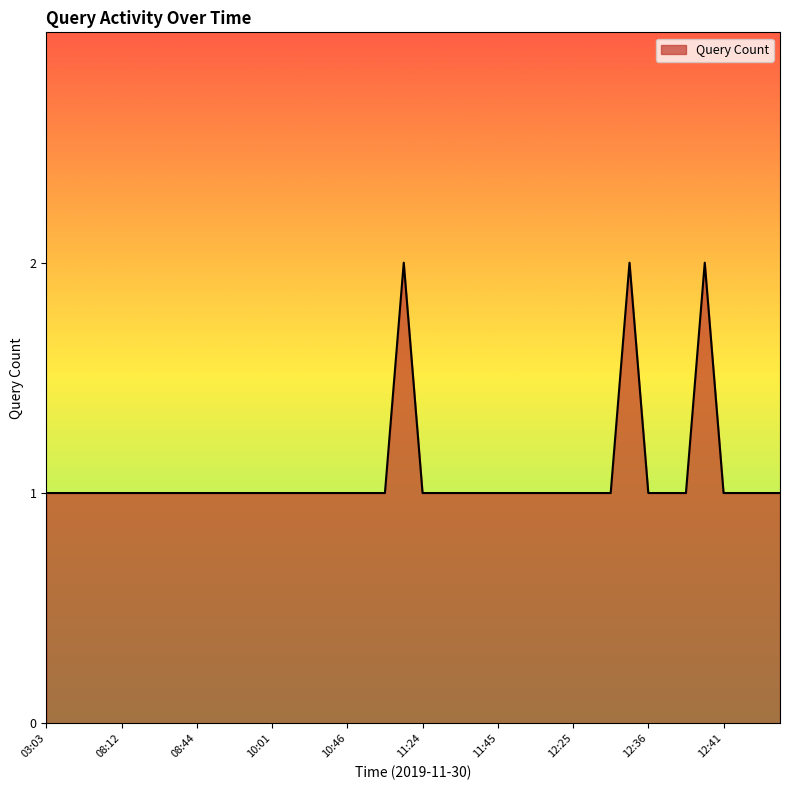

Which category has the highest value across all series?

11:23